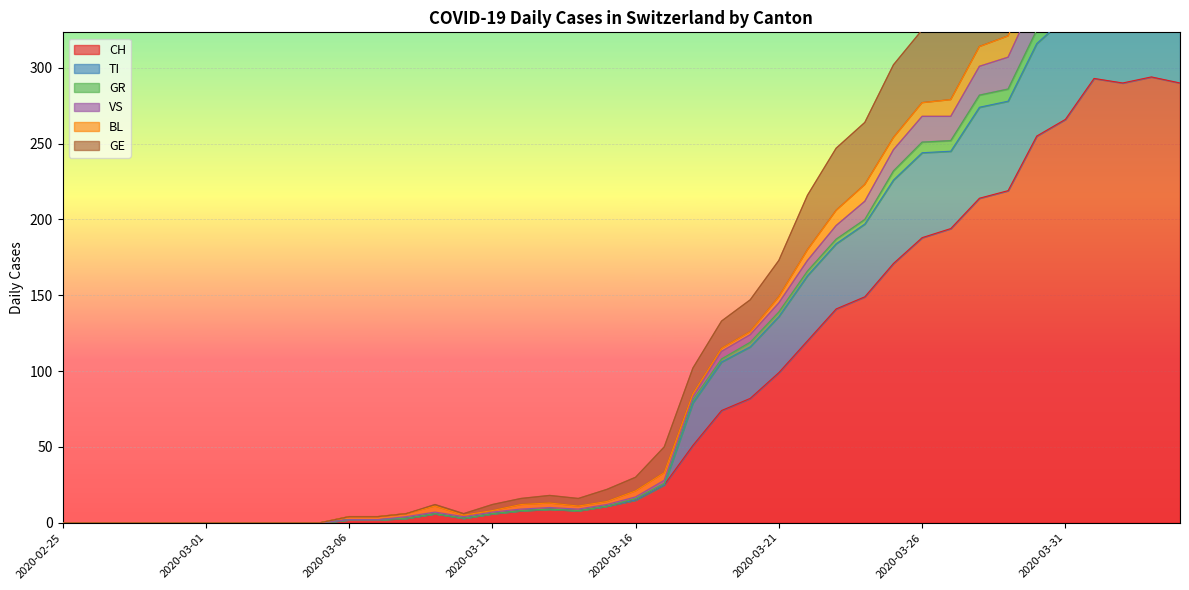

Is it true that TI equals 0 at 2020-03-02?

True